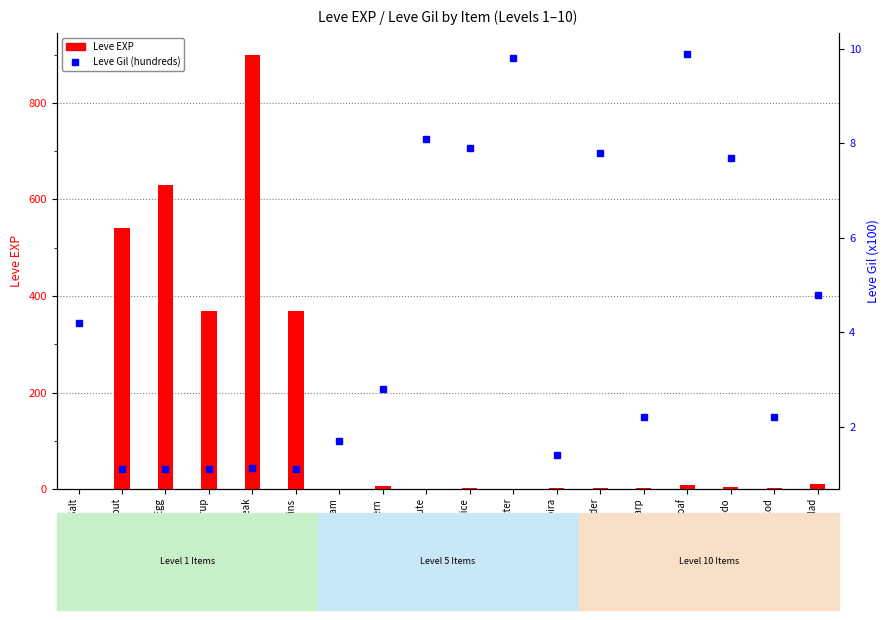

Which series has the largest range (max minus min)?

Leve EXP